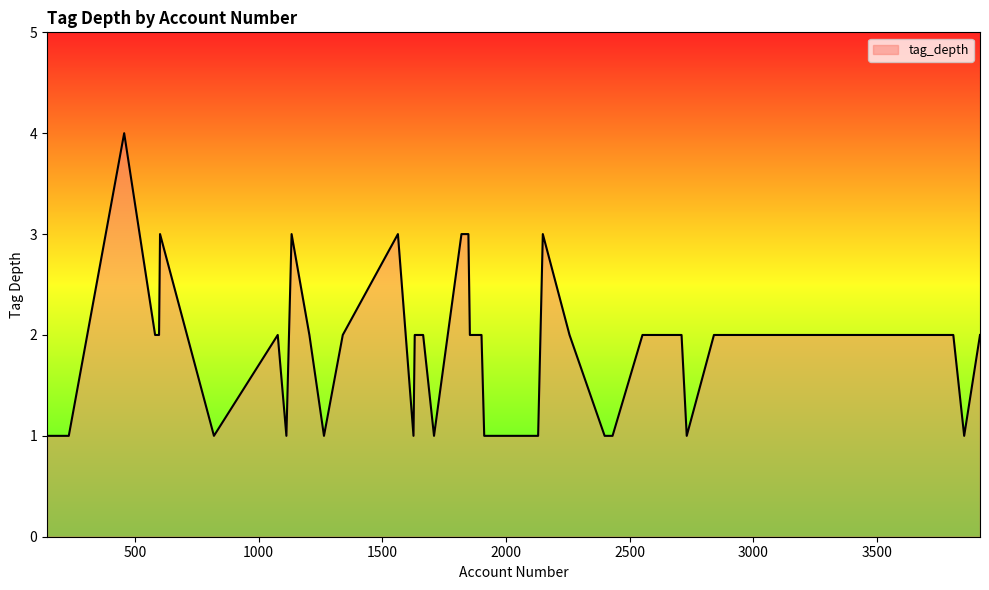

What is the greatest value displayed?

4